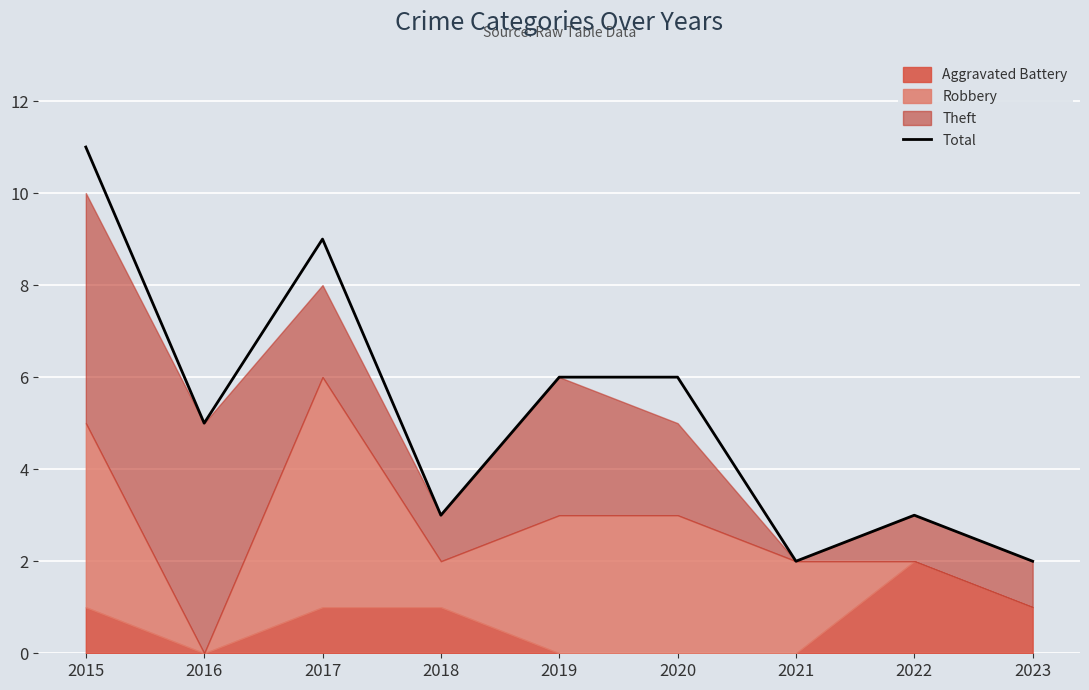

At which label does the data first exceed 5?

2015